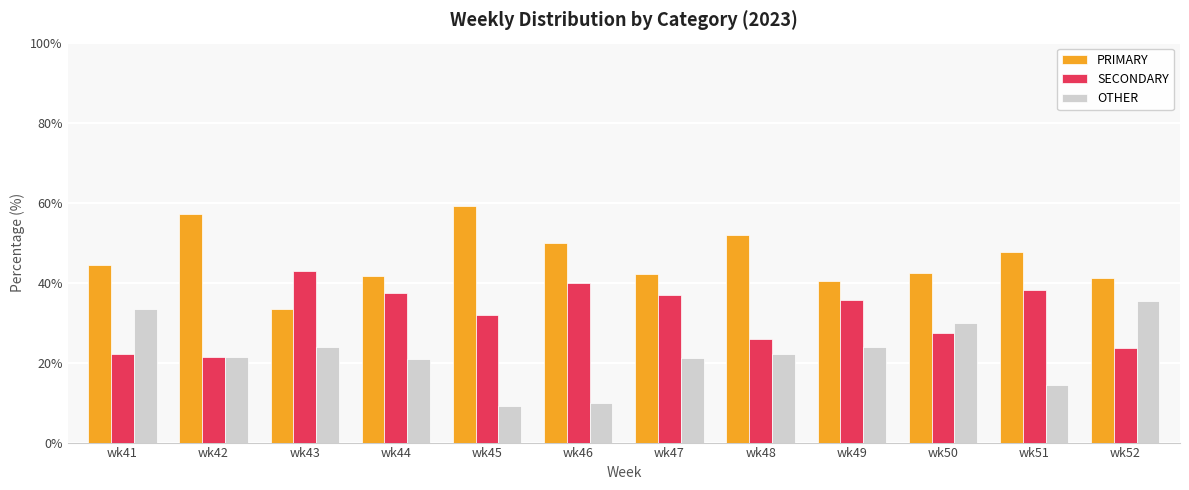

Rank the series by their maximum value, from highest to lowest.

PRIMARY, SECONDARY, OTHER